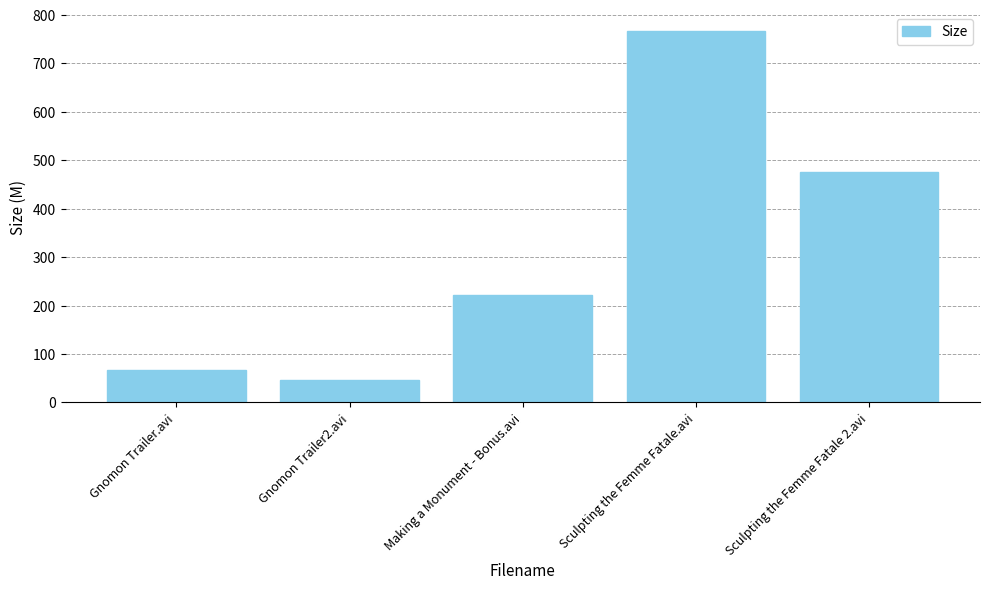

Reading left to right, extract all data points from this chart.

Gnomon Trailer.avi=66.0	Gnomon Trailer2.avi=47.2	Making a Monument - Bonus.avi=222.3	Sculpting the Femme Fatale.avi=767.0	Sculpting the Femme Fatale 2.avi=476.3